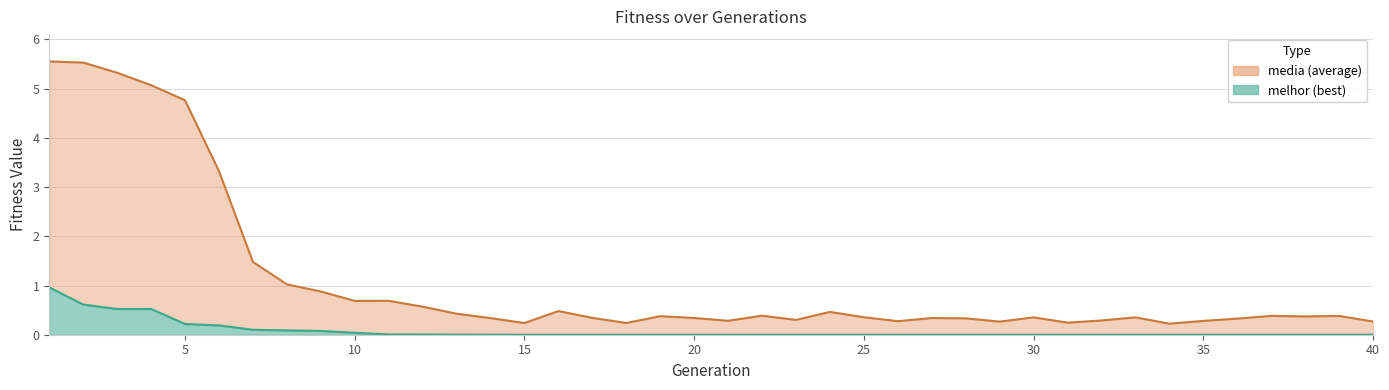

True or false: melhor and media intersect in this chart.

False